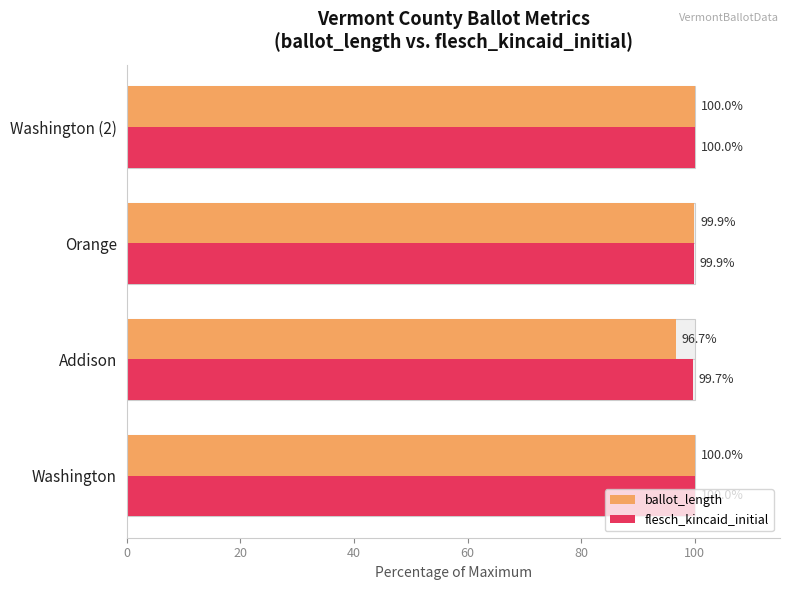

Reading left to right, list all the values displayed in this chart.

ballot_length: 100.0	96.7	99.9	100.0
flesch_kincaid_initial: 100.0	99.7	99.9	100.0